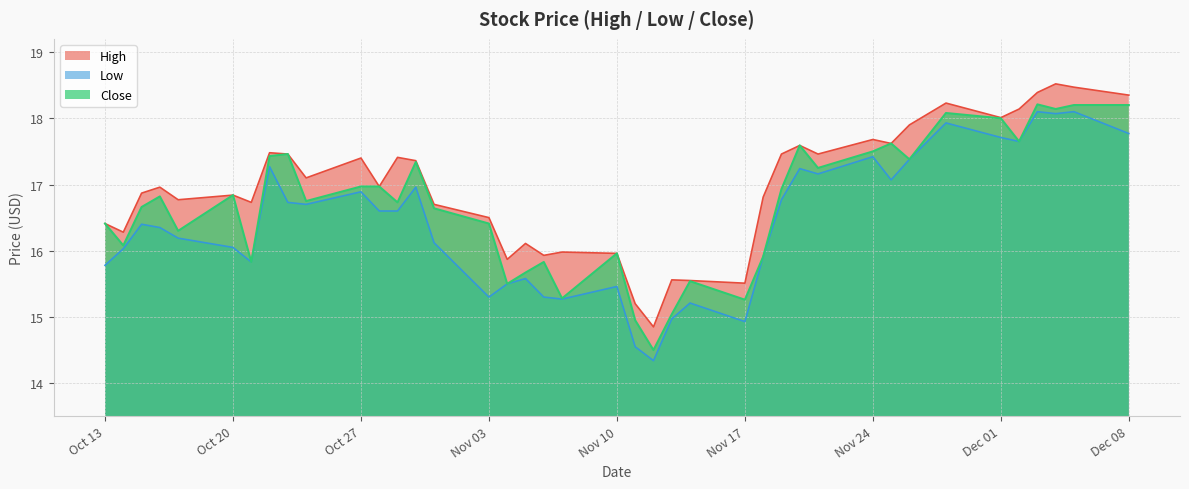

Where is Low nearest to the value 16?

2014-10-14